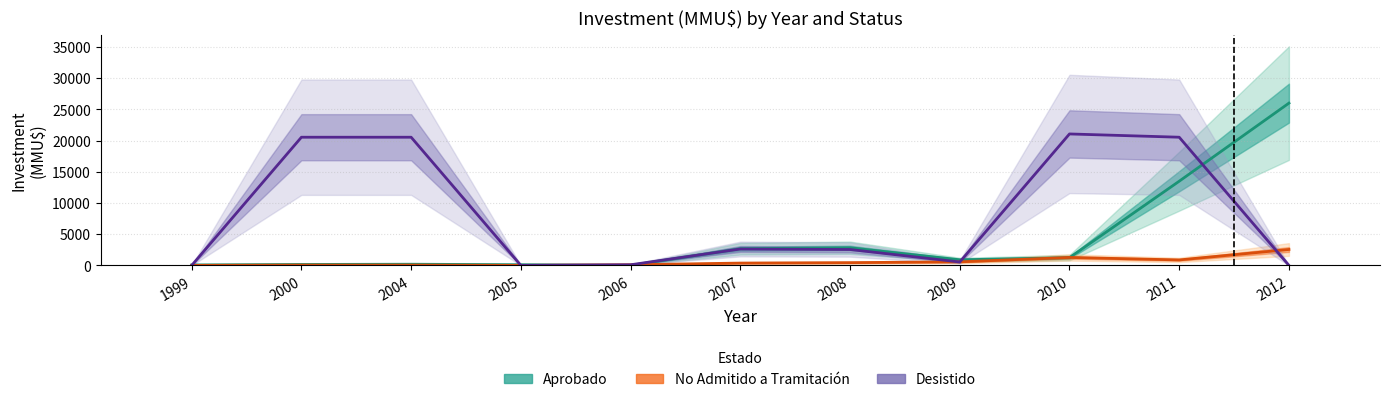

Is the value of Desistido at 2011 greater than the value of No Admitido a Tramitación at 2011?

Yes